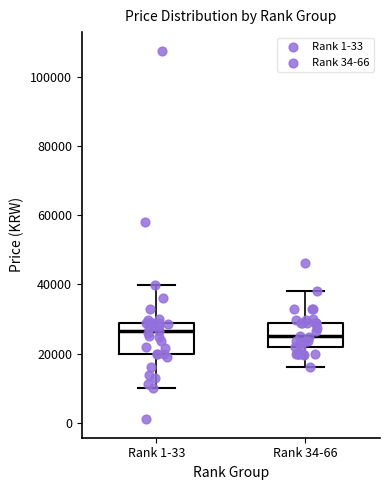

Reading left to right, read every box against the y-axis: the position of its median line, the range the box covers, and the ends of its whiskers. The values are not printed on the chart, so give them approximately, as read against the axis.

Rank 1-33: median 26000, box 20000 to 28000, whiskers 10000 to 40000
Rank 34-66: median 26000, box 22000 to 28000, whiskers 16000 to 38000